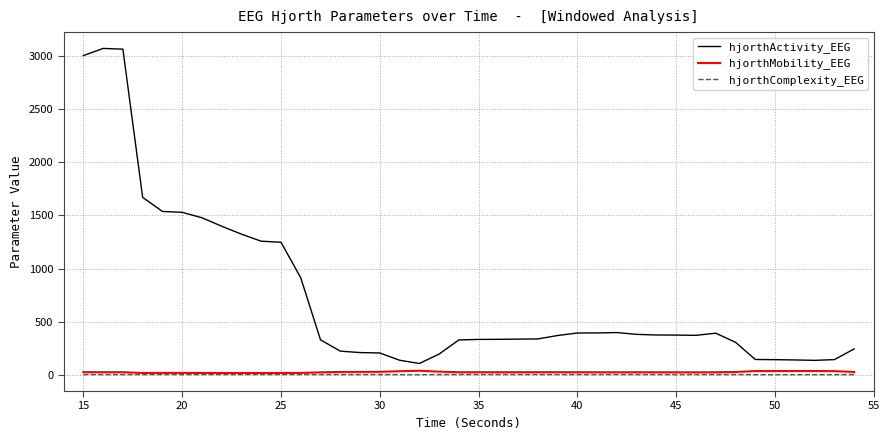

Which series has the largest total across all categories?

hjorthActivity_EEG